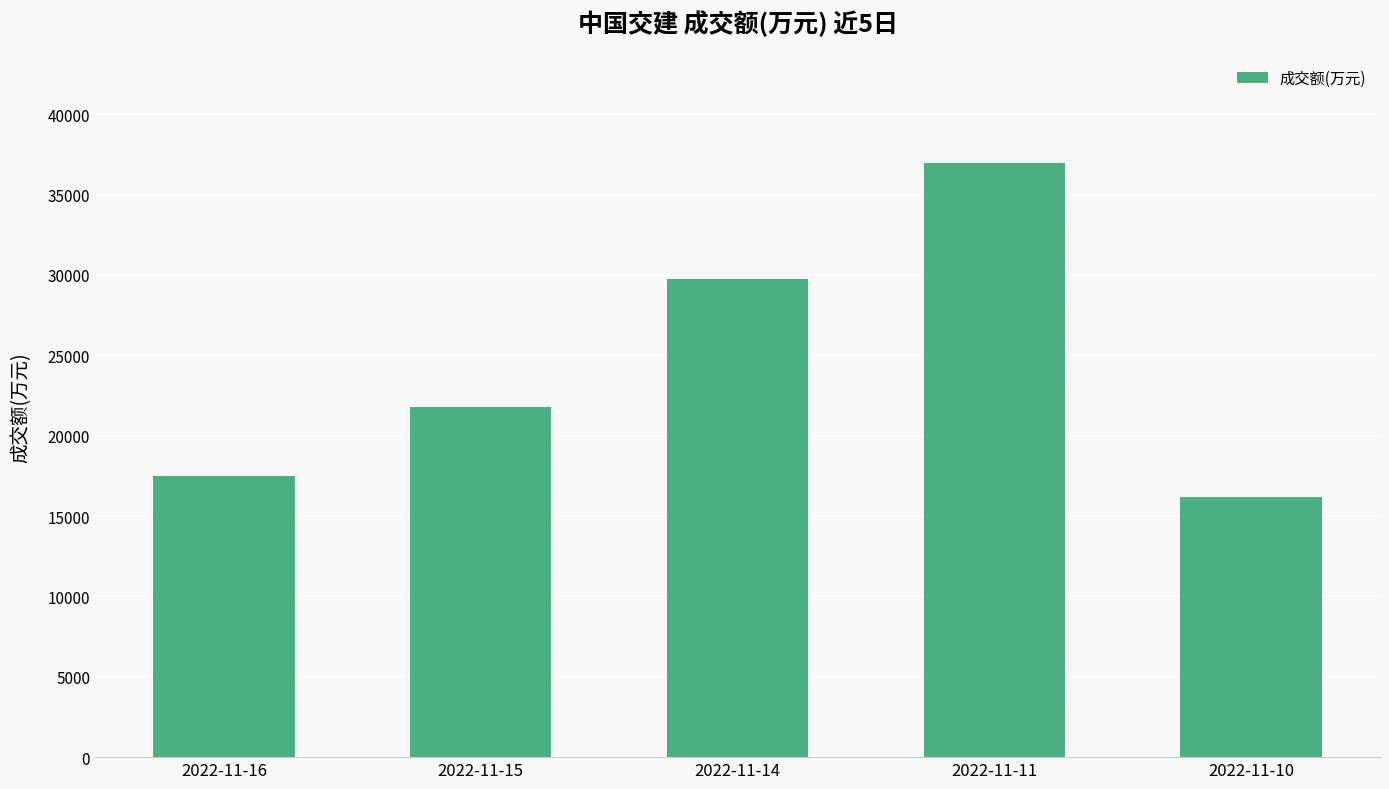

What is the minimum value shown in the chart?

16170